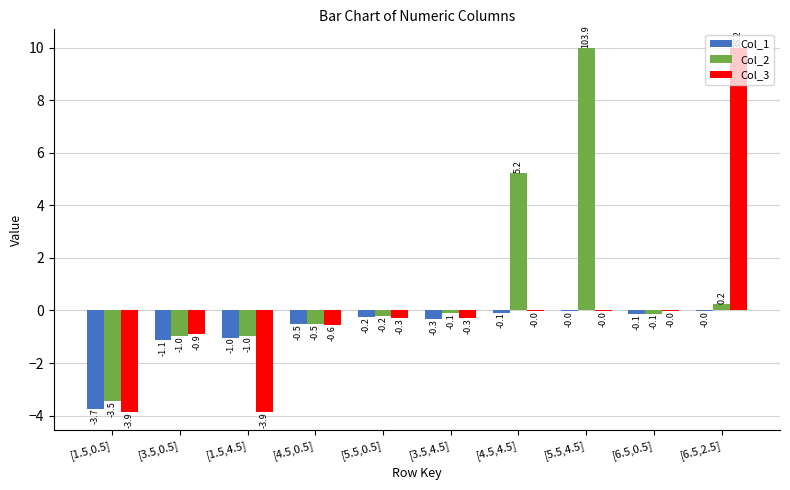

What is the approximate value of Col_2 at [5.5,4.5]?

10.0